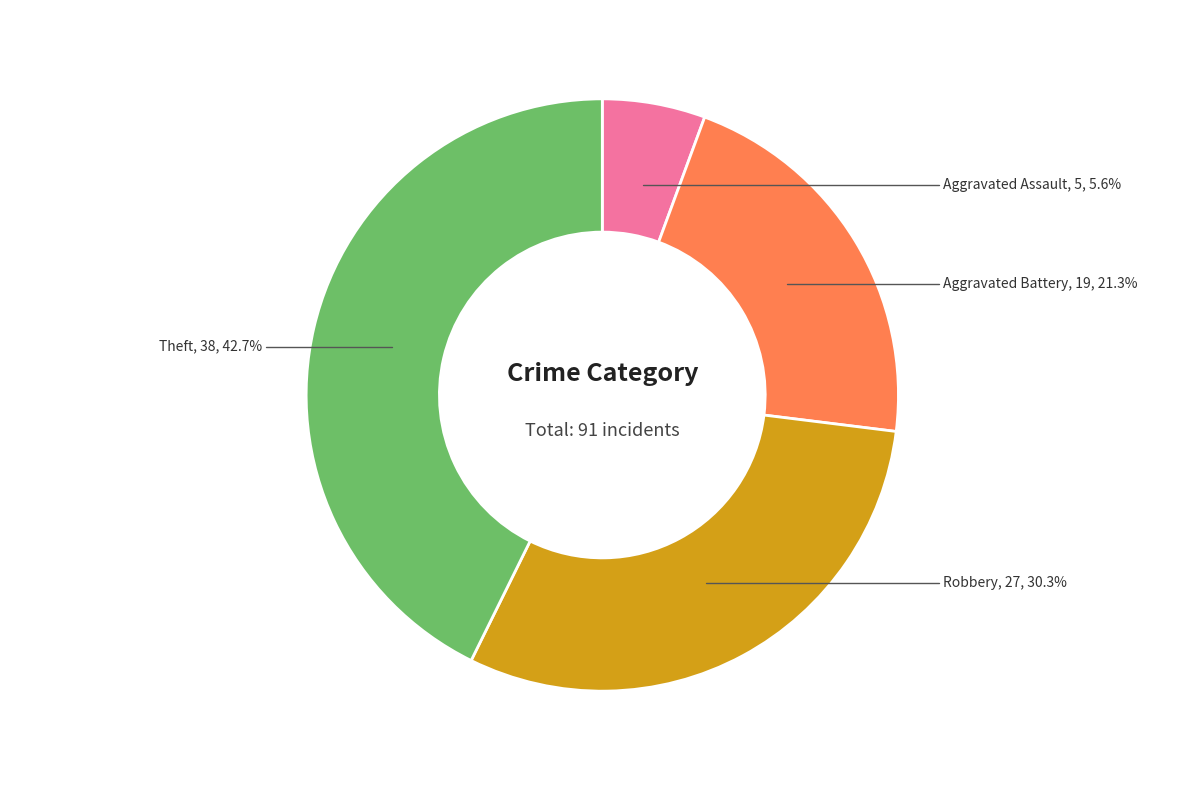

How many slices are in this pie chart?

4